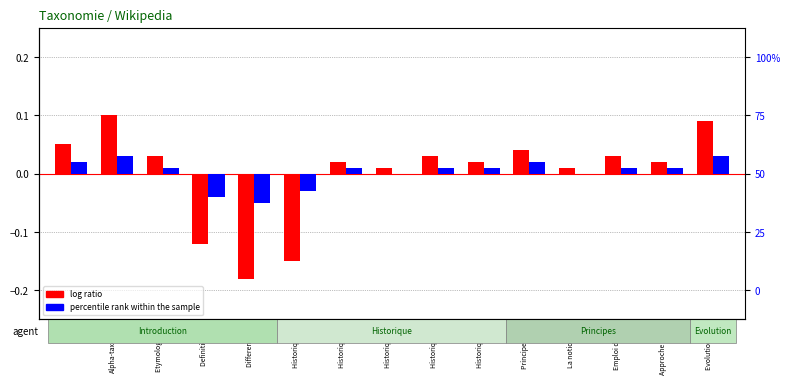

What is the label of the 11th bar from the right?

Differences 